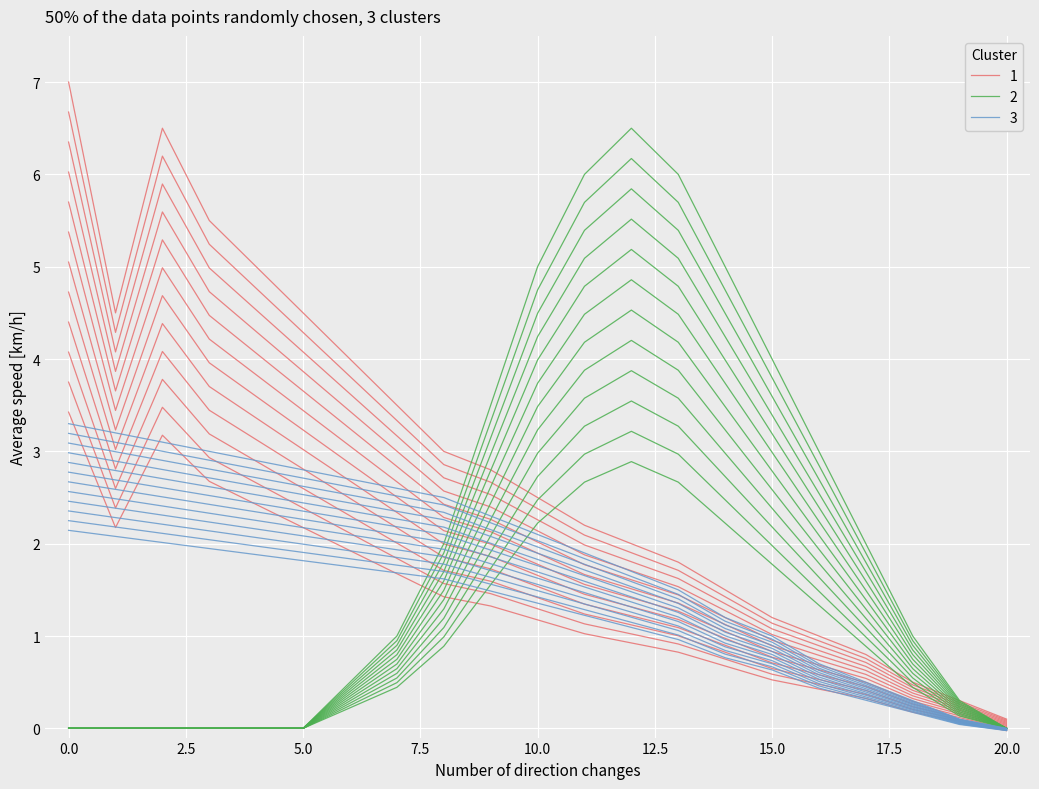

The value of 1 at 11 is 1.9. True or false?

True